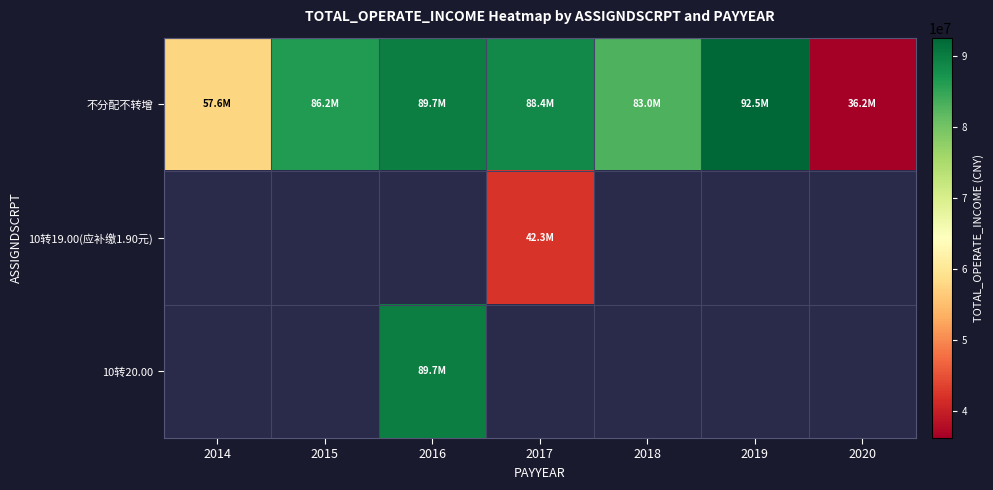

Count the number of categories in the chart.

7